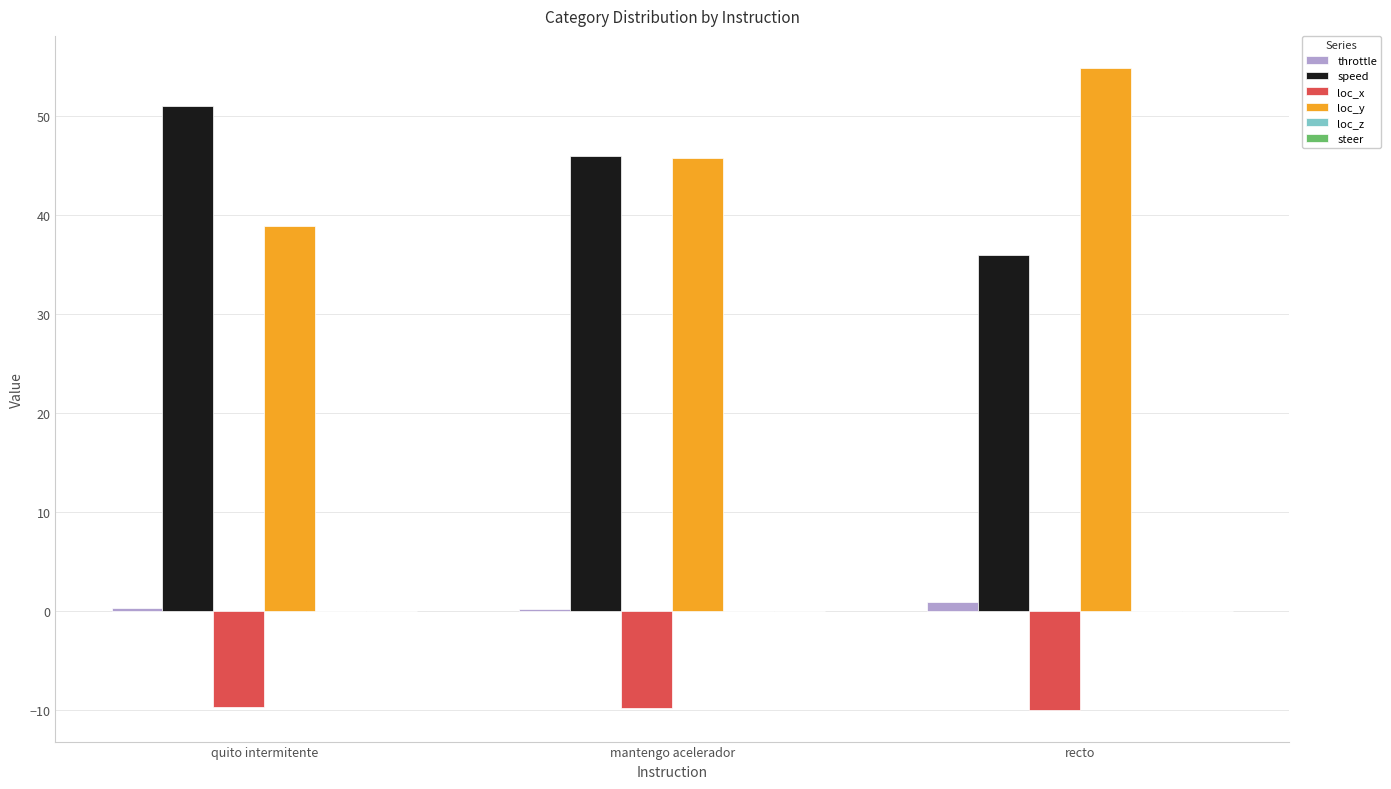

What is the sum of all throttle values?

1.3